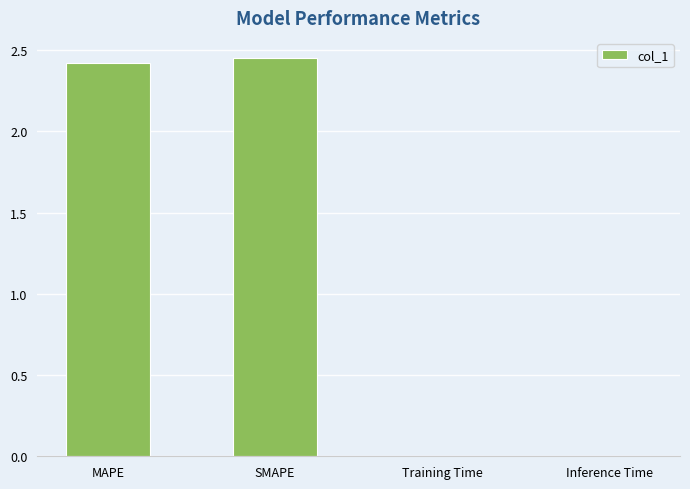

How many categories are shown in the chart?

4